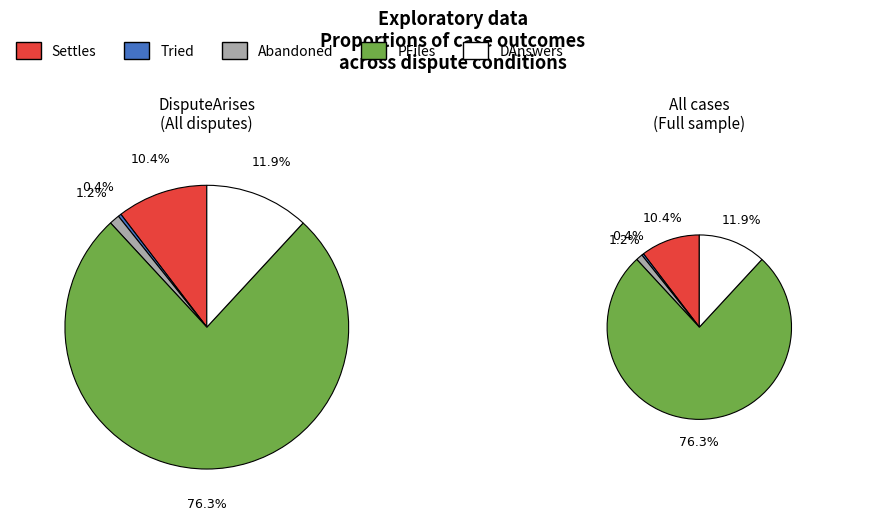

How many segments does this pie chart have?

5